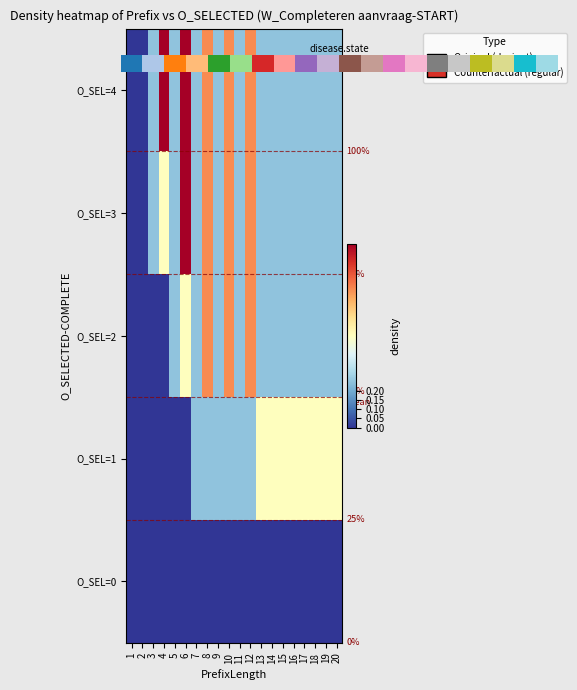

True or false: O_SEL=3 has a value of 0.1 at 14.

False